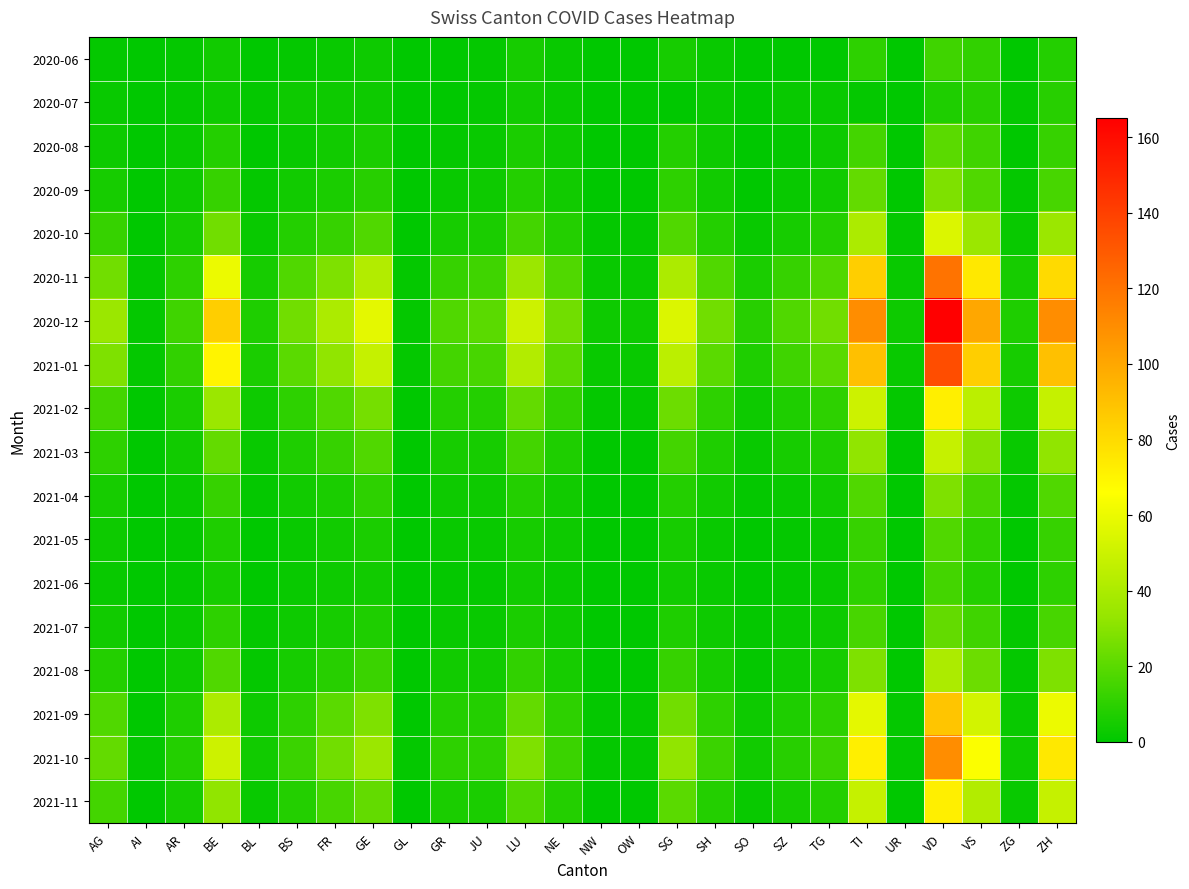

How many series are shown in this chart?

18